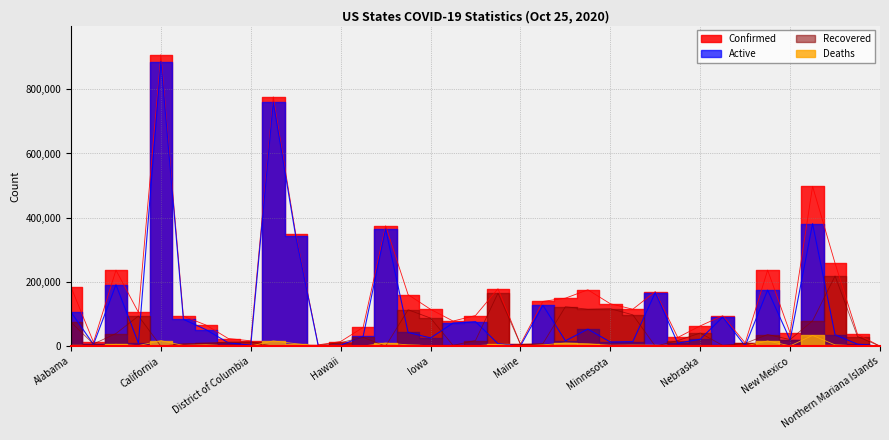

What is the difference between the maximum and minimum values in the Active series?

886284